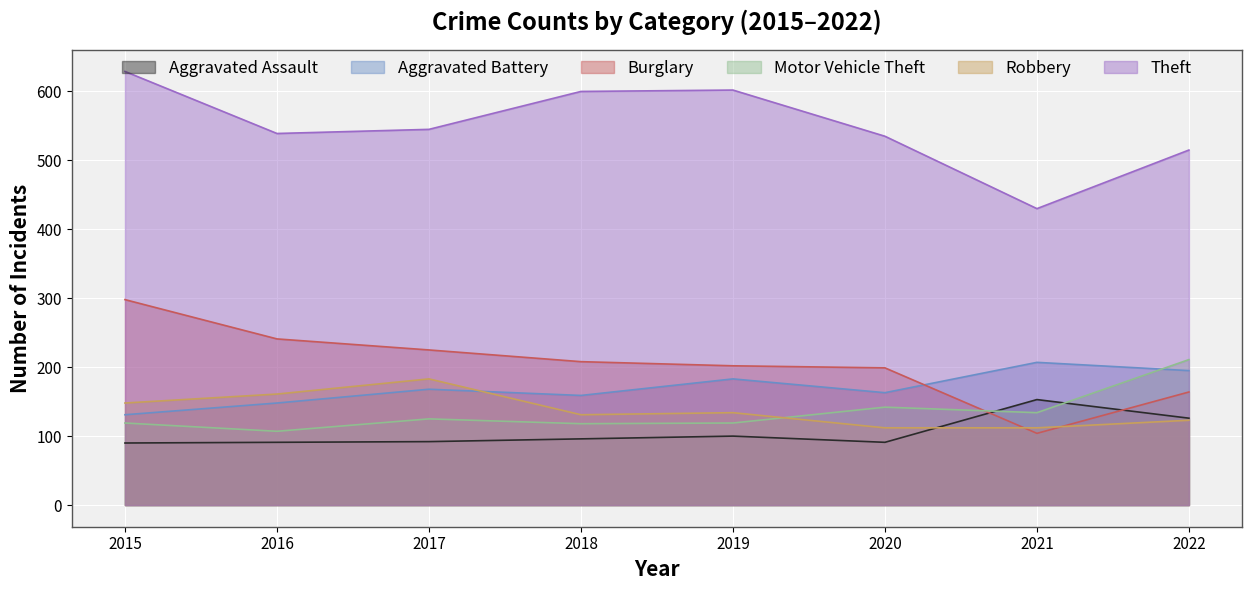

How many lines are shown in the chart?

6